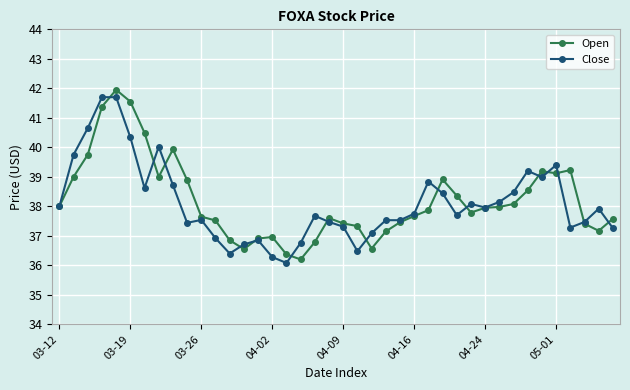

True or false: Close has more than 0 points higher than both neighbors.

True